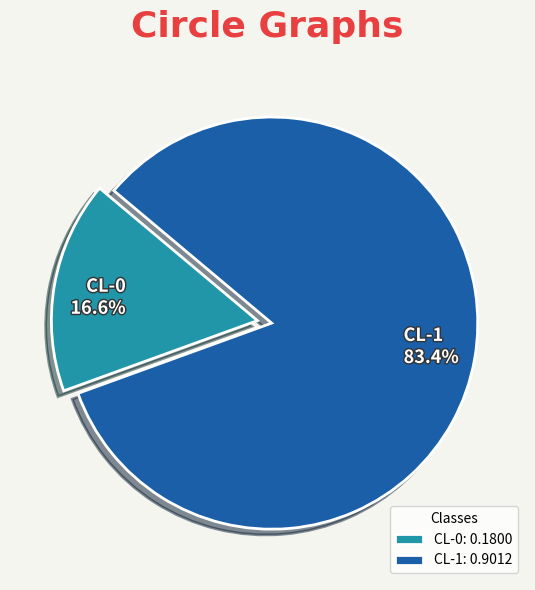

To the nearest percent, what is the difference between the largest and smallest slice percentages?

67%